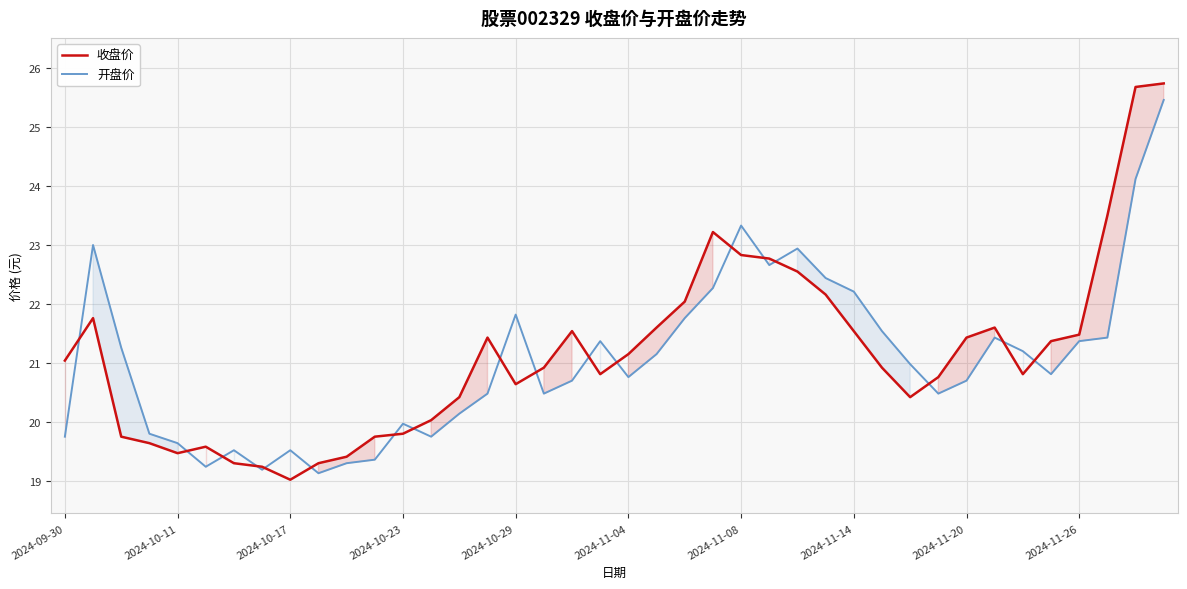

Reading left to right, transcribe all the data shown in this chart.

收盘价: 21.0	21.8	19.8	19.6	19.5	19.6	19.3	19.2	19.0	19.3	19.4	19.8	19.8	20.0	20.4	21.4	20.6	20.9	21.5	20.8	21.1	21.6	22.0	23.2	22.8	22.8	22.6	22.2	21.5	20.9	20.4	20.8	21.4	21.6	20.8	21.4	21.5	23.5	25.7	25.7
开盘价: 19.8	23.0	21.3	19.8	19.6	19.2	19.5	19.2	19.5	19.1	19.3	19.4	20.0	19.8	20.1	20.5	21.8	20.5	20.7	21.4	20.8	21.1	21.8	22.3	23.3	22.7	22.9	22.4	22.2	21.5	21.0	20.5	20.7	21.4	21.2	20.8	21.4	21.4	24.1	25.5